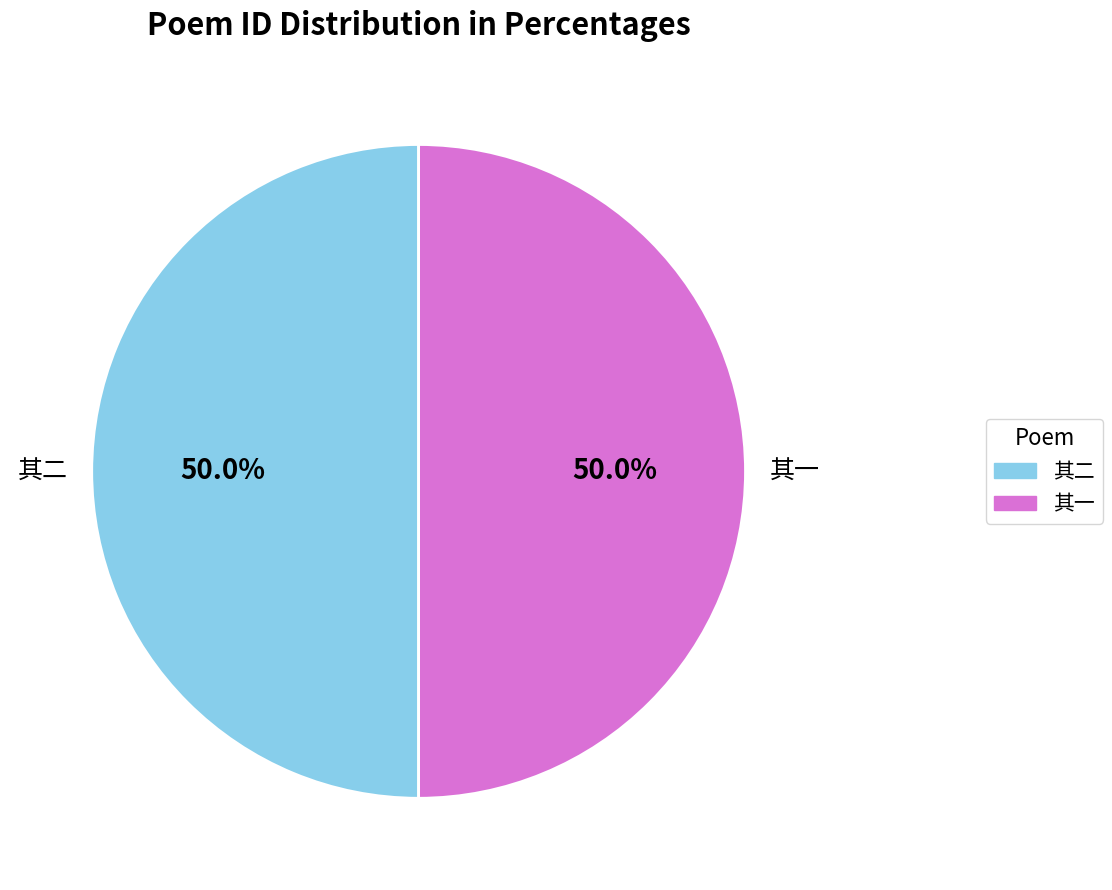

Is the sum of 其二 and 其一 greater than half?

Yes